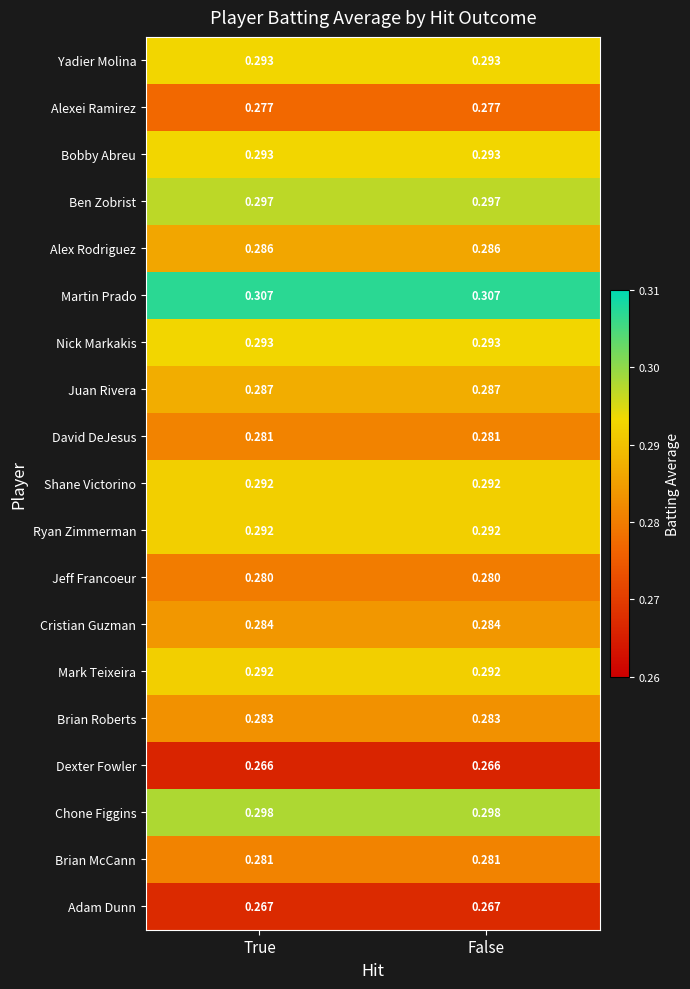

Which series has the largest total across all categories?

Martin Prado